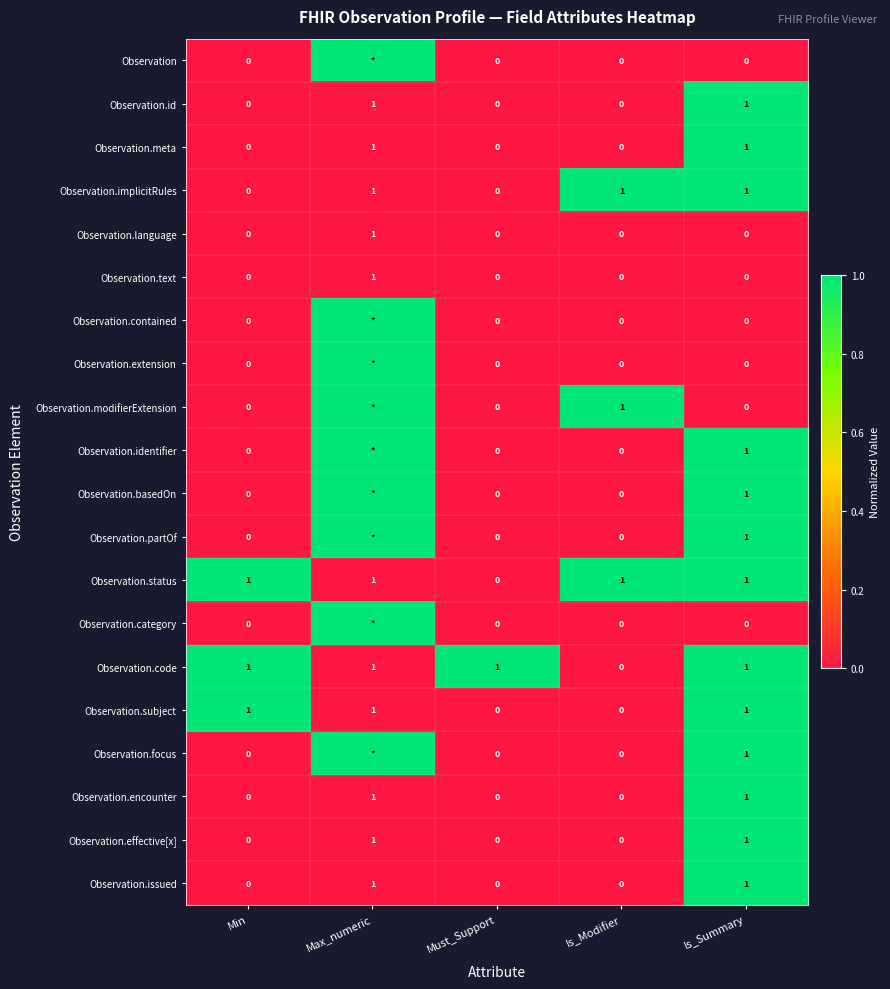

At which label is Observation.status closest to 0?

Must_Support